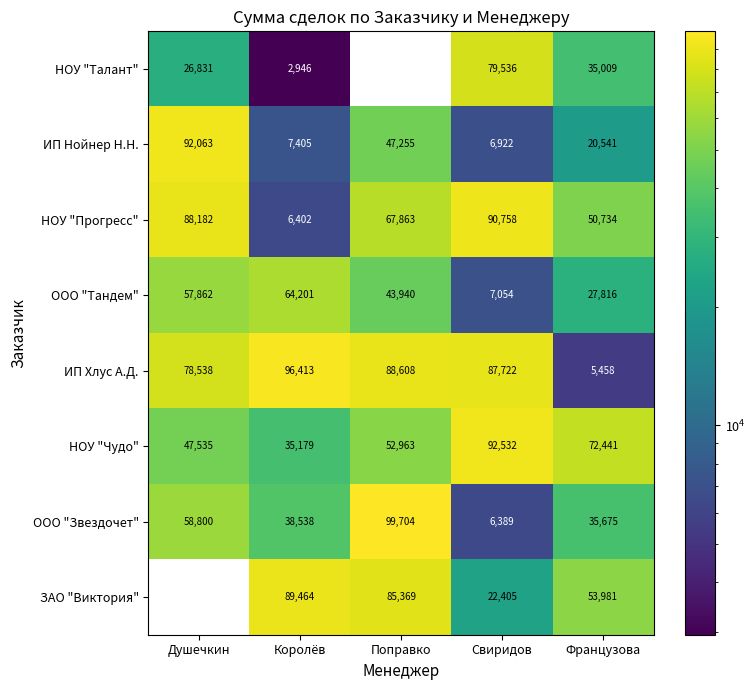

The value of ООО "Тандем" at Французова is 27816. True or false?

True